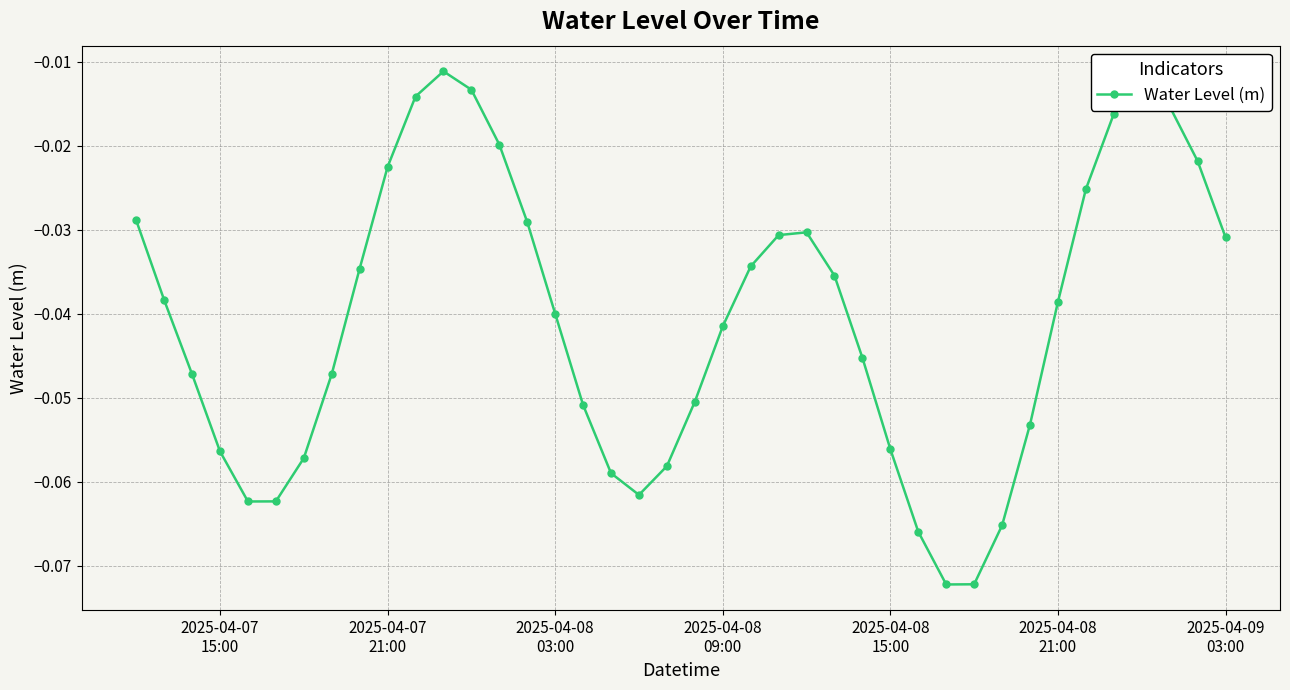

How many interior local valleys (lower than both neighbors) does the data have?

3